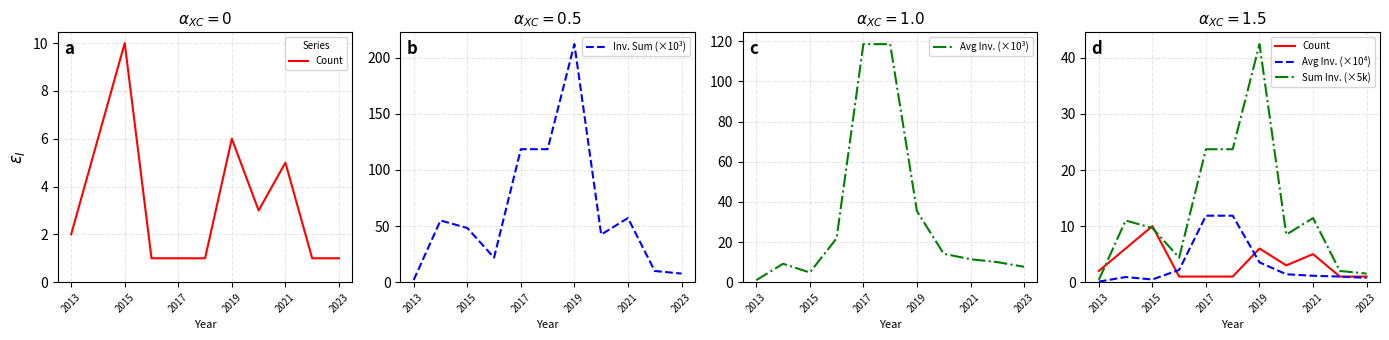

True or false: Inv. Sum (×10³) has more than 2 points higher than both neighbors.

True